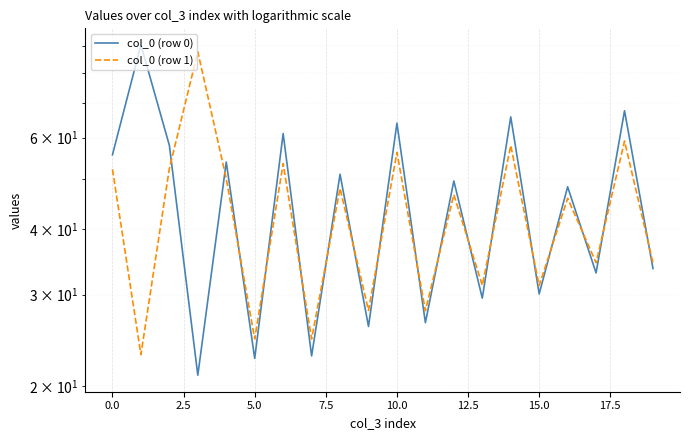

Which series has the largest range (max minus min)?

col_0 (row 0)